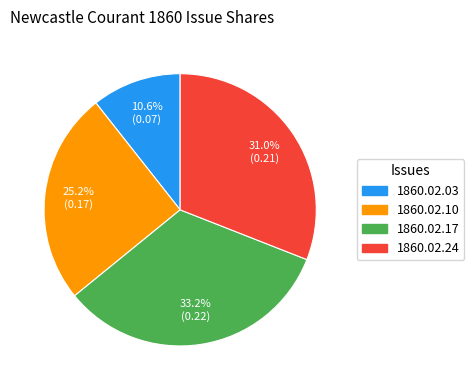

Is there any slice that represents more than half of the pie?

No